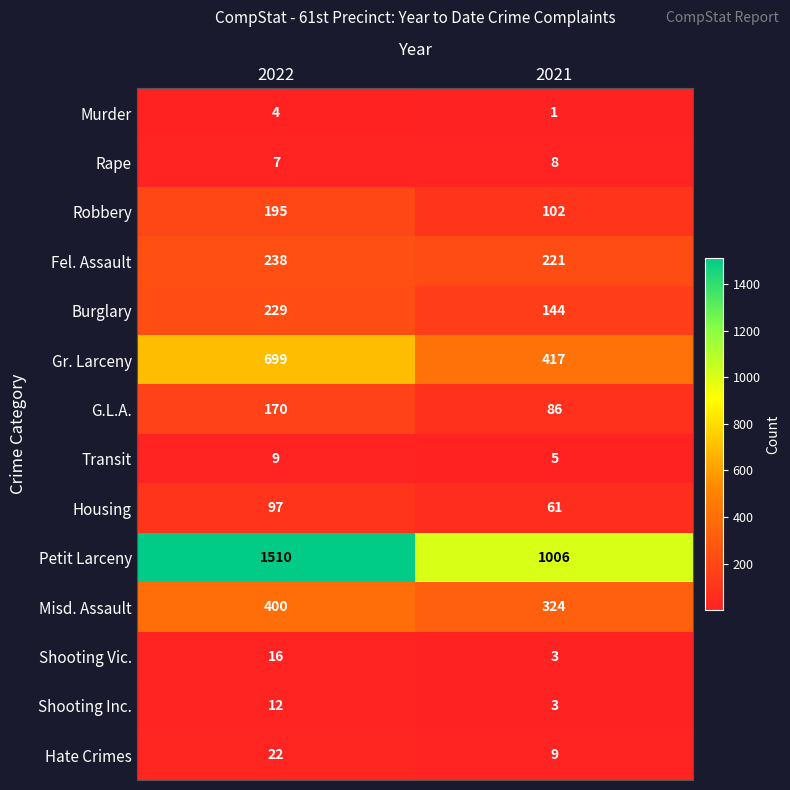

The Hate Crimes series shows 22 at 2022. True or false?

True